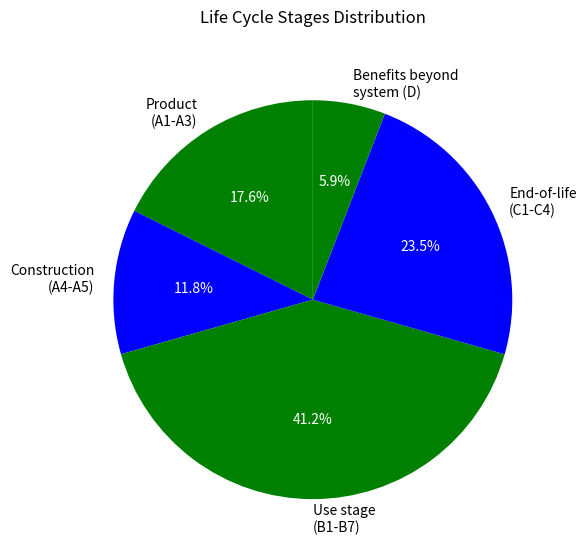

What is the largest slice in the pie chart?

Use stage (B1-B7)